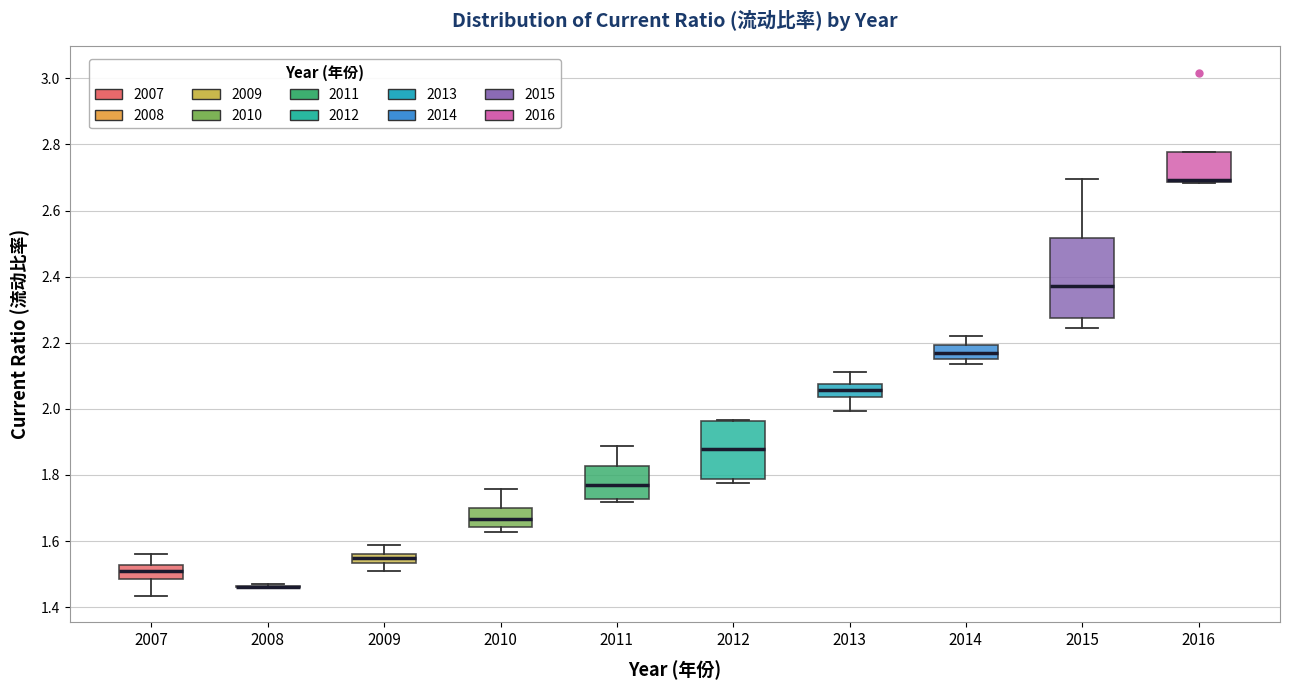

Where is the lower edge of the box at x = 2016 on the y-axis? The values are not printed on the chart, so give them approximately, as read against the axis.

2.68